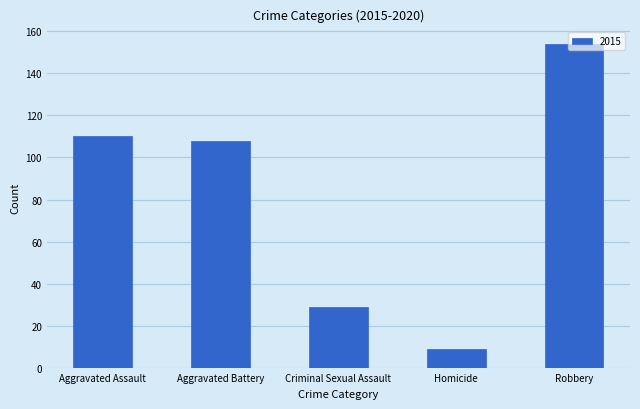

What is the greatest value displayed?

154